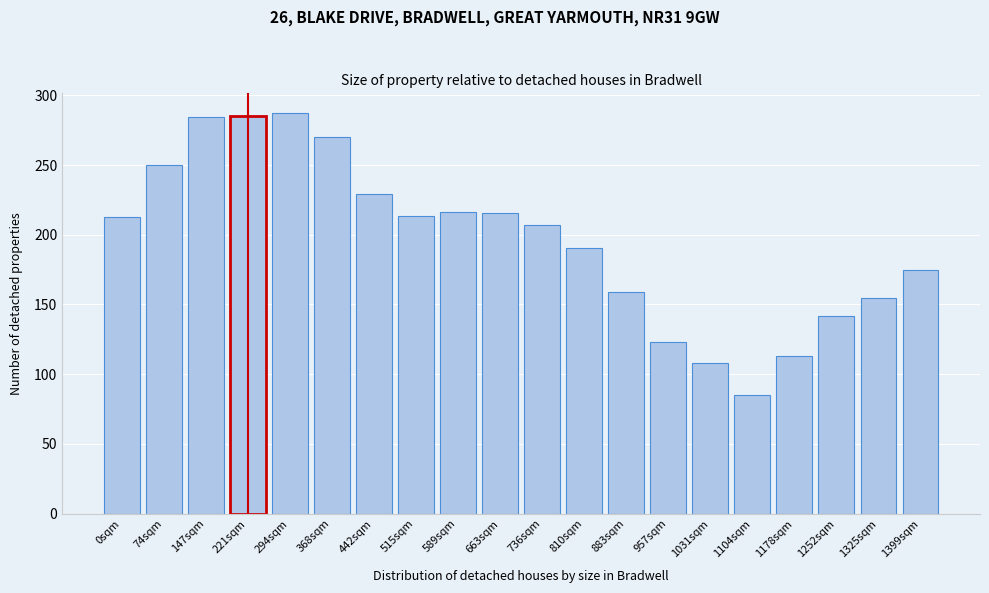

Which label corresponds to the smallest value in the chart?

1104sqm